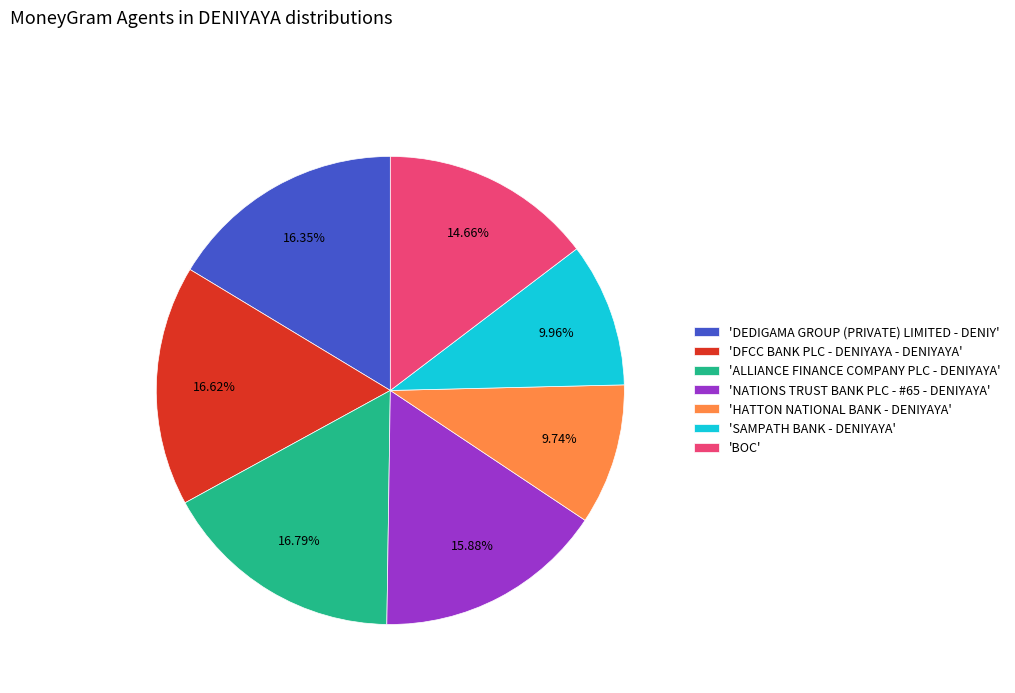

How many slices are in this pie chart?

7